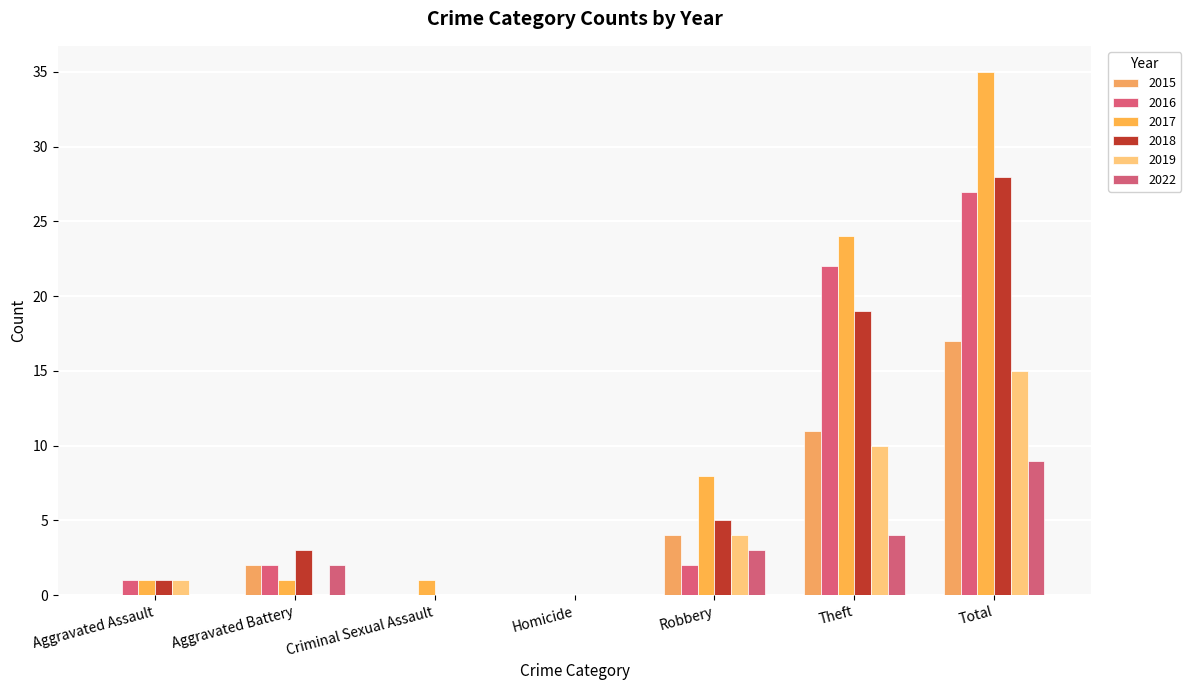

What is the spread (max minus min) of values at Theft?

20